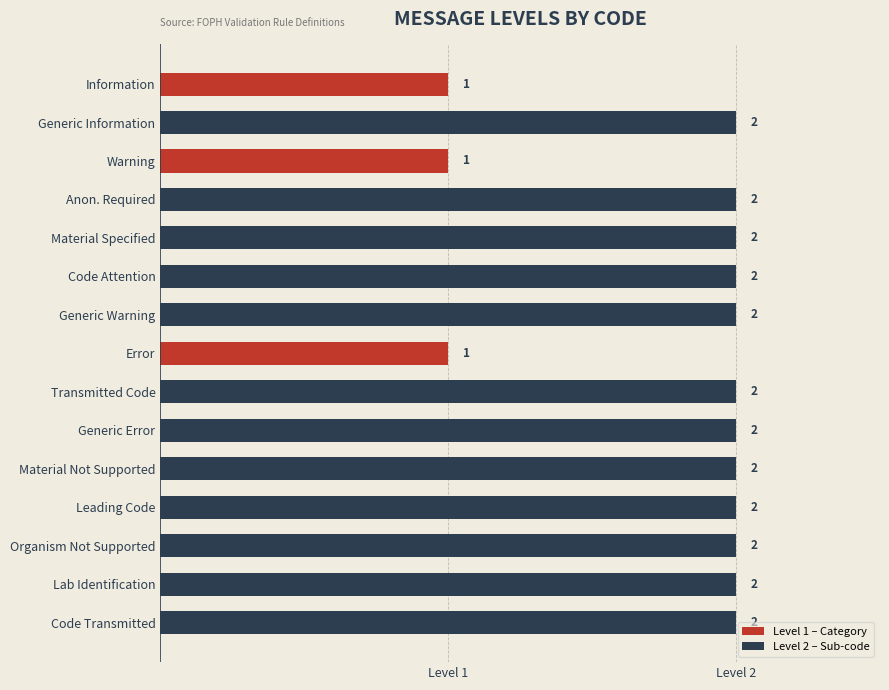

Where is the data nearest to the value 1?

Information